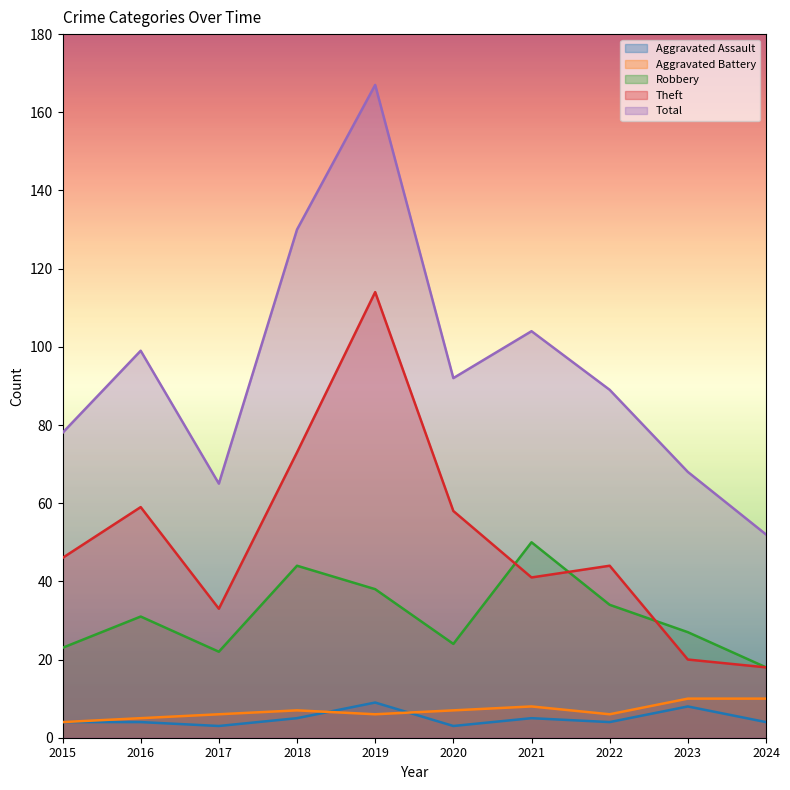

What is the approximate value of Total at 2015, to the nearest 50?

100